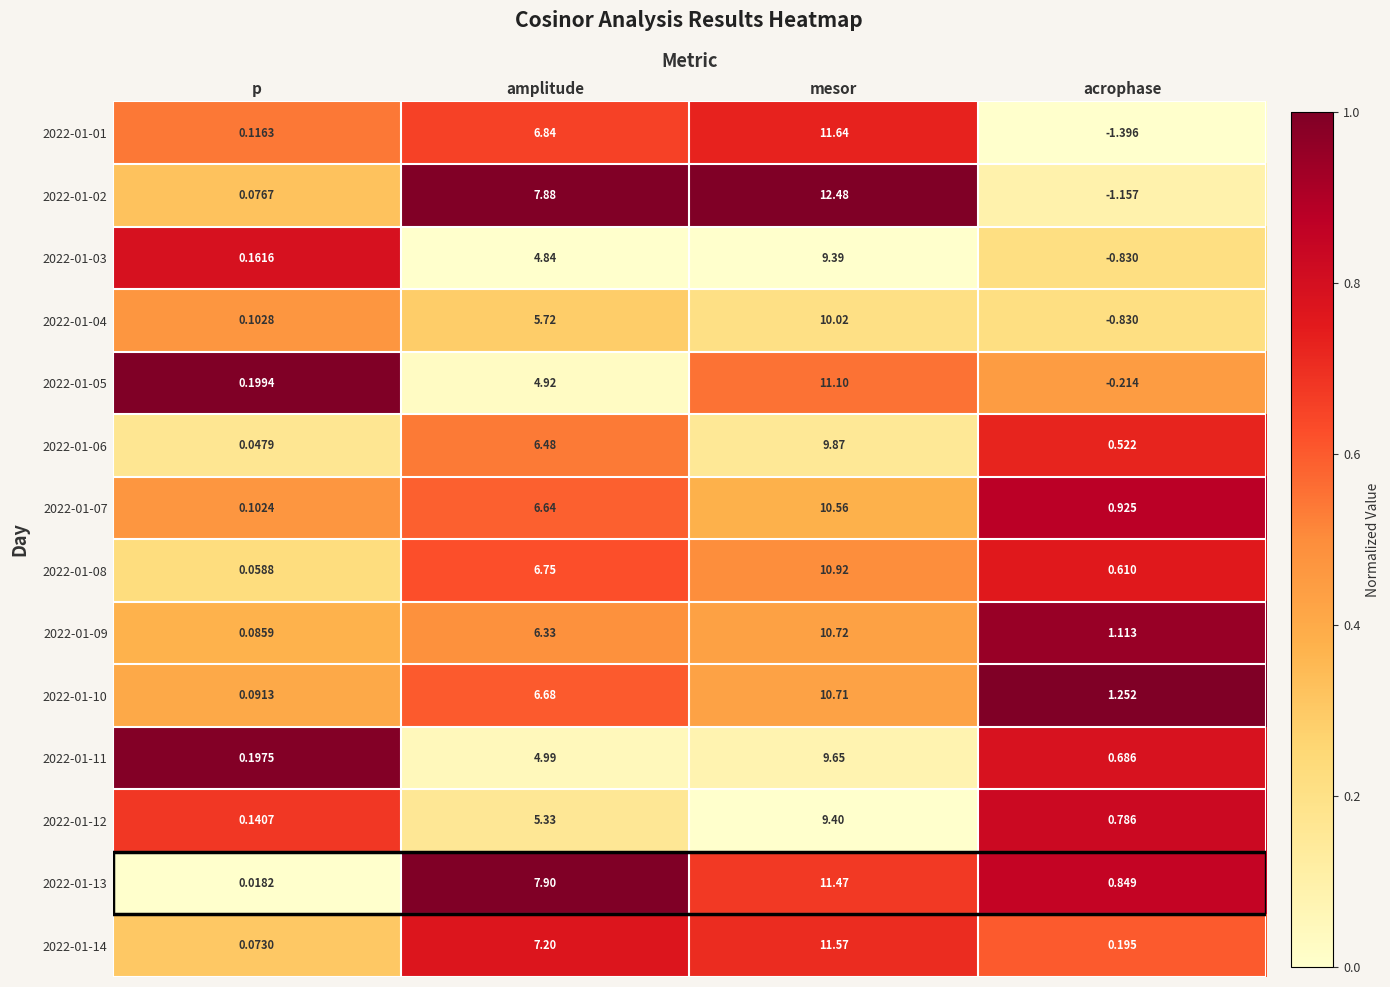

Where is 2022-01-04 nearest to the value 4?

amplitude